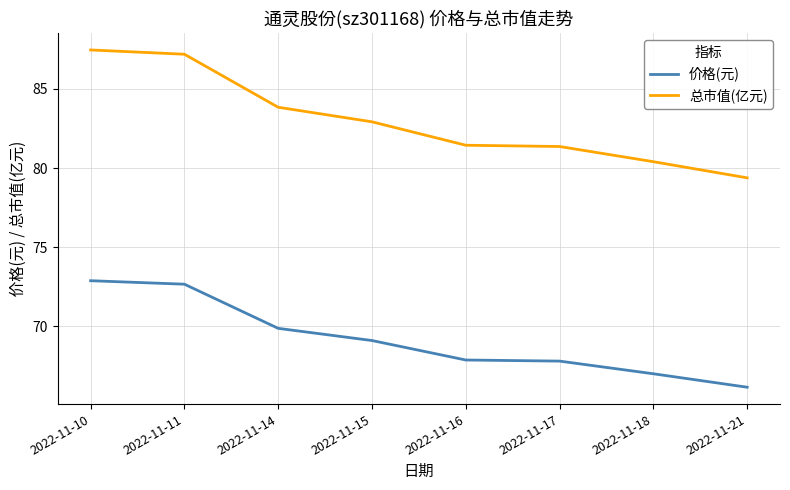

Which series has the largest total across all categories?

总市值(亿元)